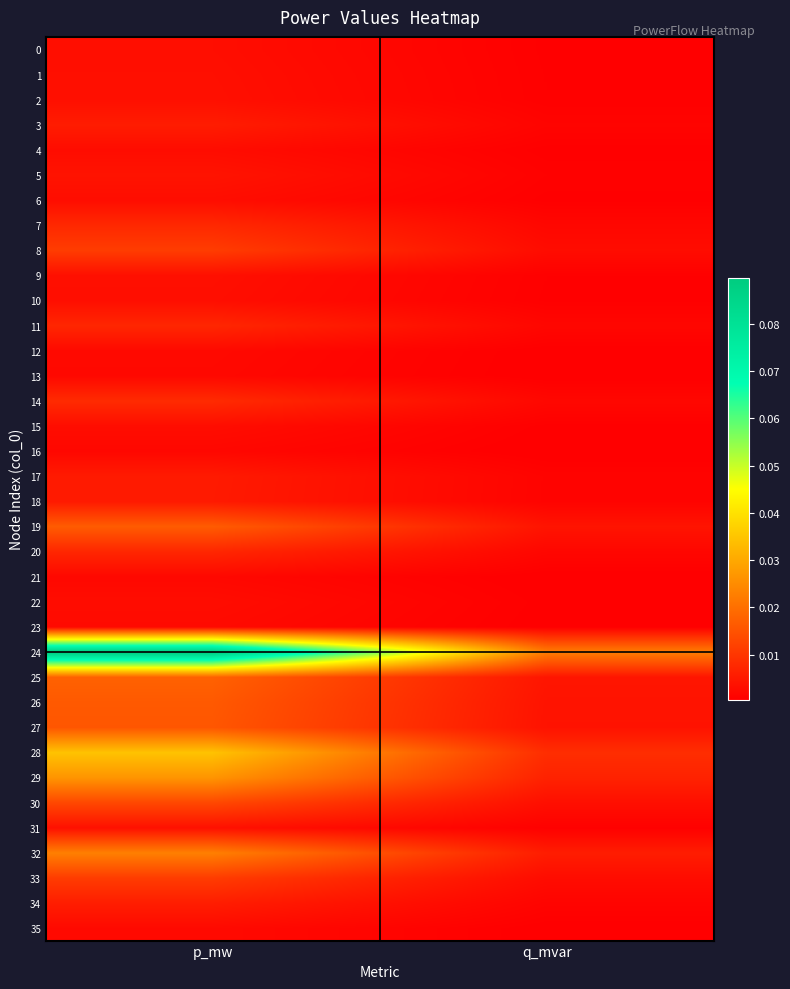

At q_mvar, list the series in order from smallest to largest.

16, 21, 13, 12, 35, 23, 4, 22, 15, 6, 0, 10, 1, 9, 2, 31, 5, 18, 17, 3, 34, 20, 11, 7, 14, 33, 8, 30, 27, 26, 19, 25, 32, 29, 28, 24